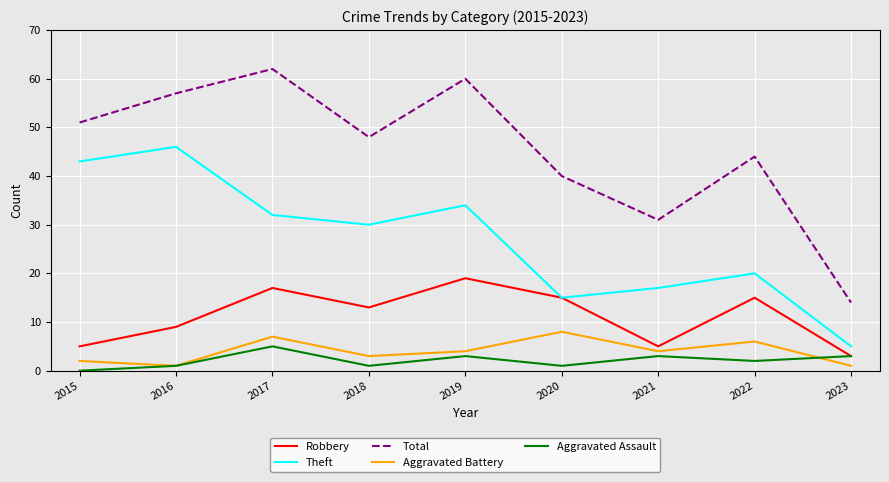

How many distinct data groups are displayed?

5